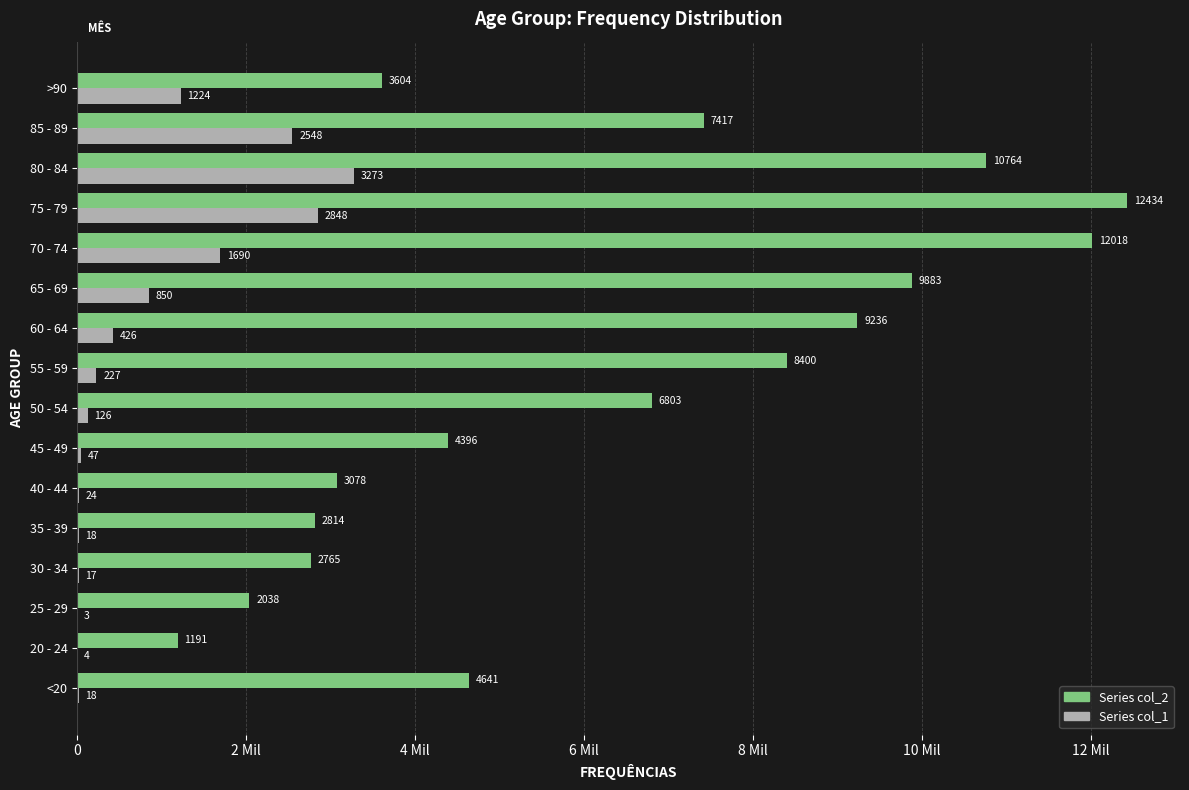

Are the bars grouped side by side (vs. stacked)?

Yes